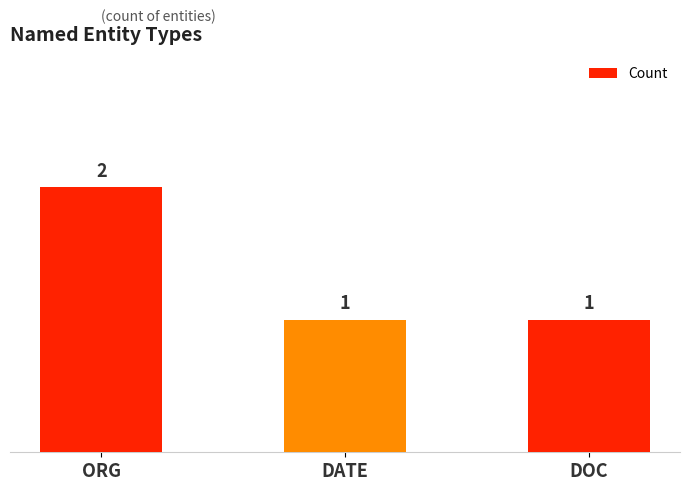

What is the value of the 2nd bar from the left?

1